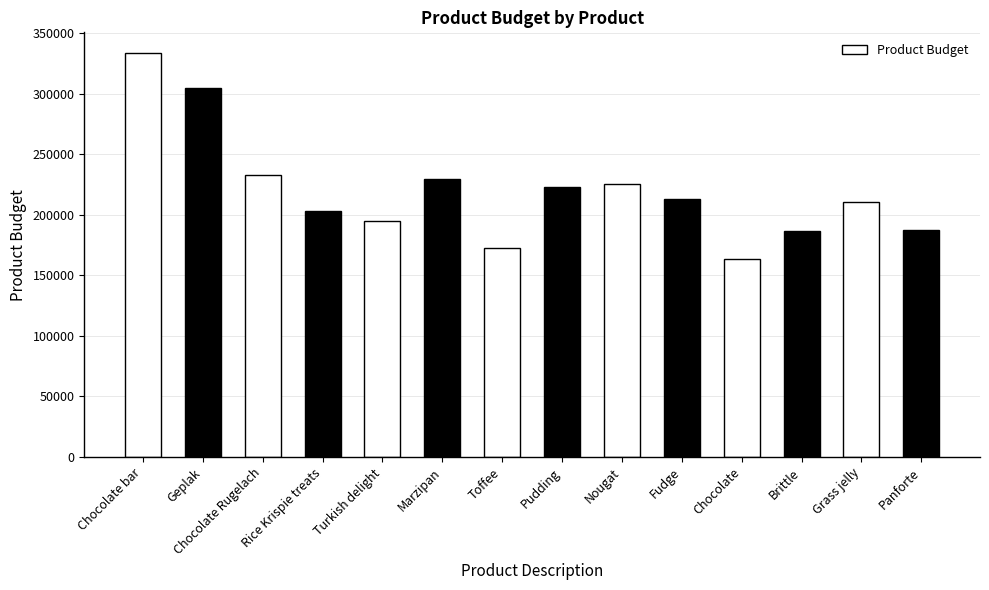

Does the chart contain any negative values?

No